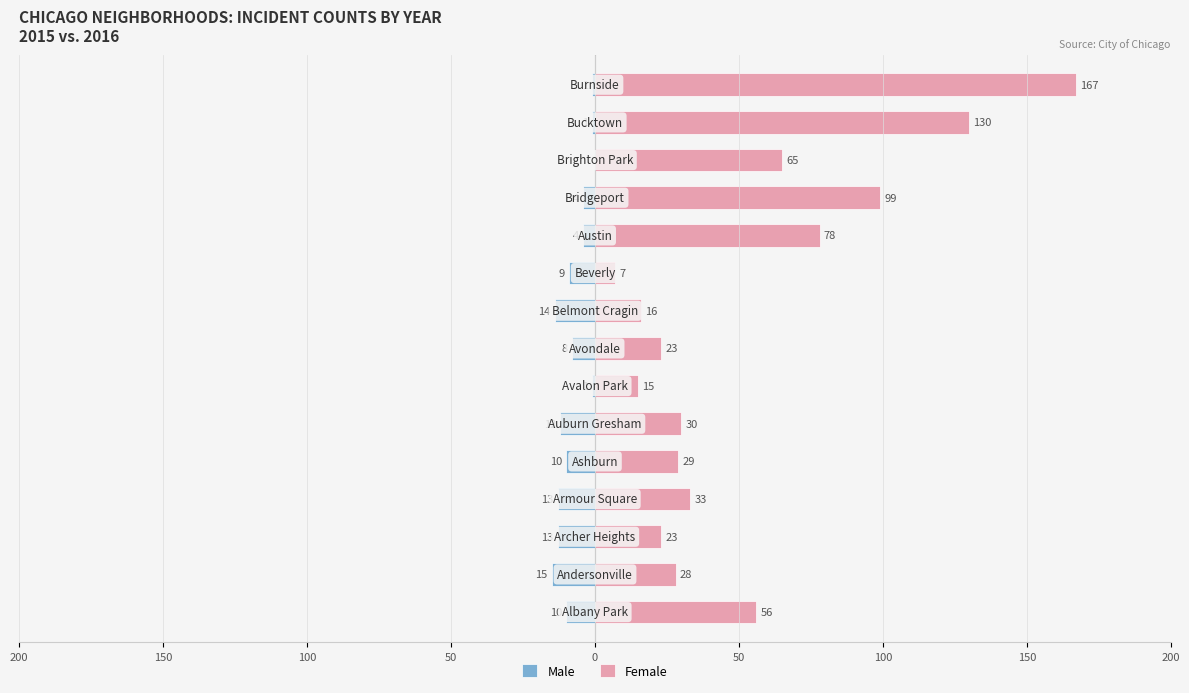

How many categories are shown in the chart?

15